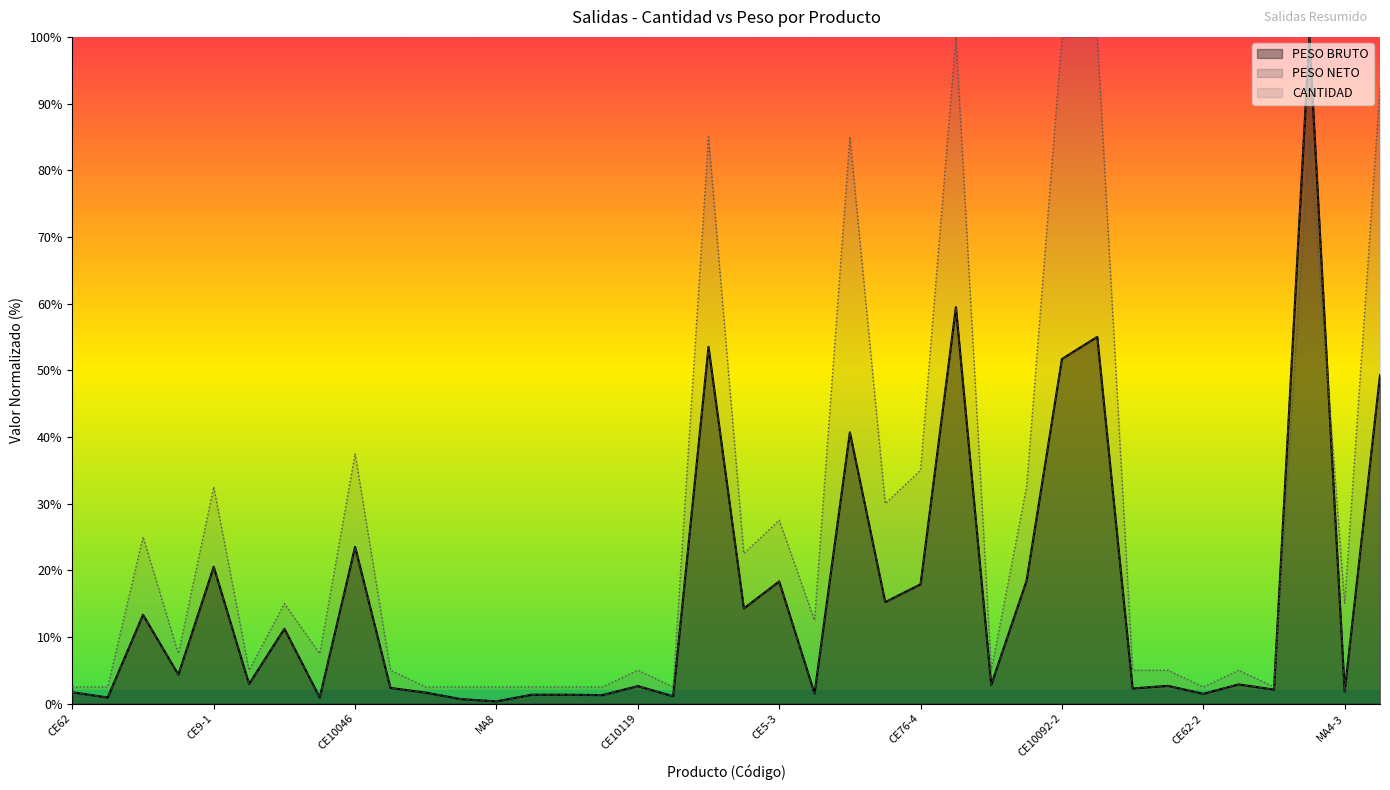

What is the difference between the second highest and second lowest values in the PESO NETO series?

58.8